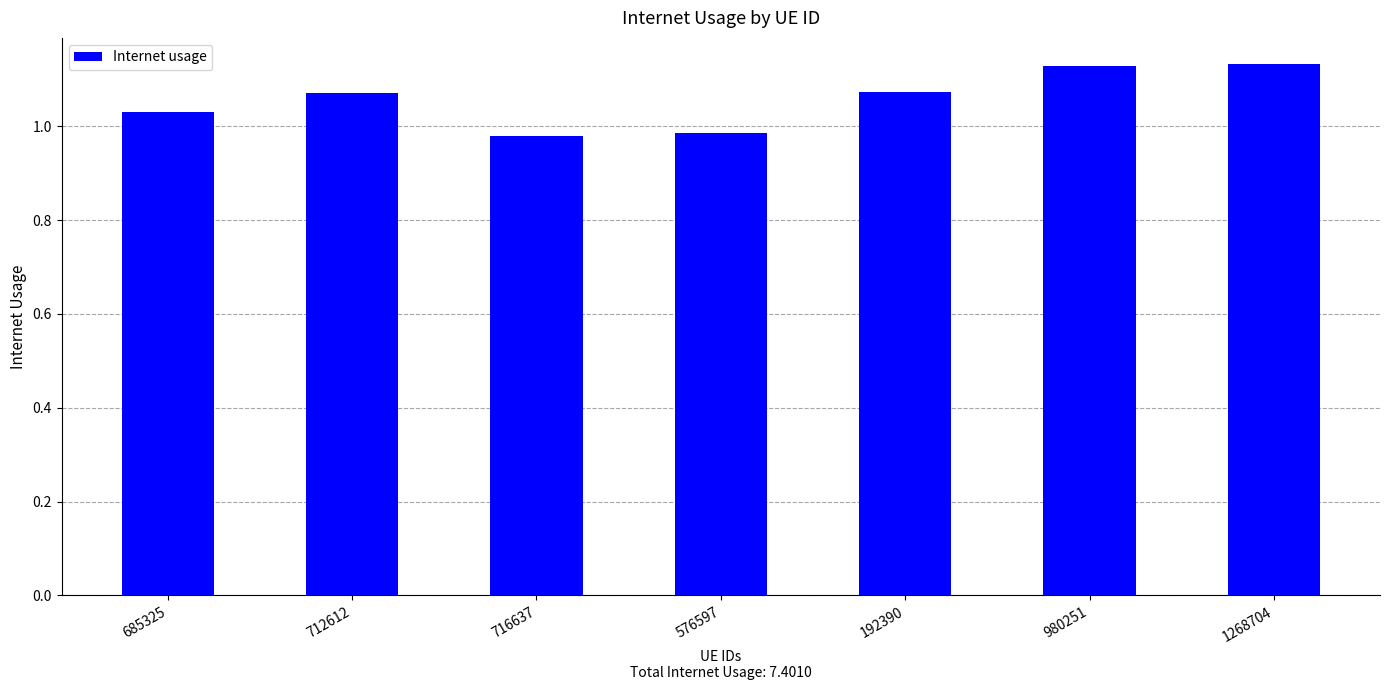

At which label does the data first exceed 1?

685325